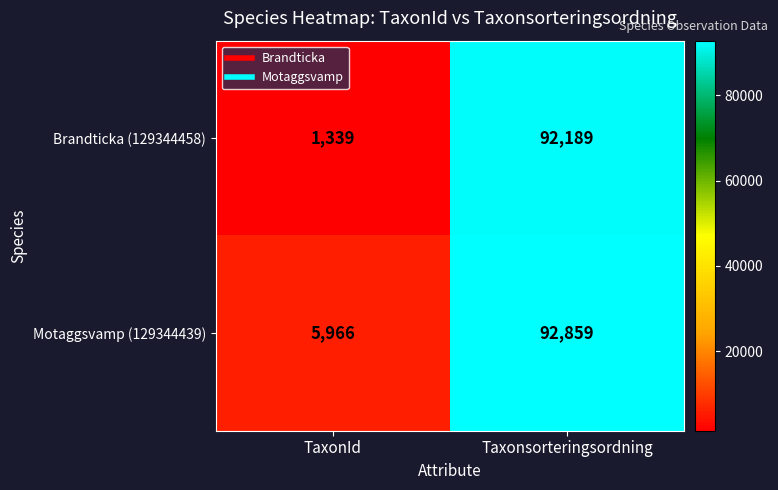

Is it true that Motaggsvamp (129344439) equals 140859 at Taxonsorteringsordning?

False